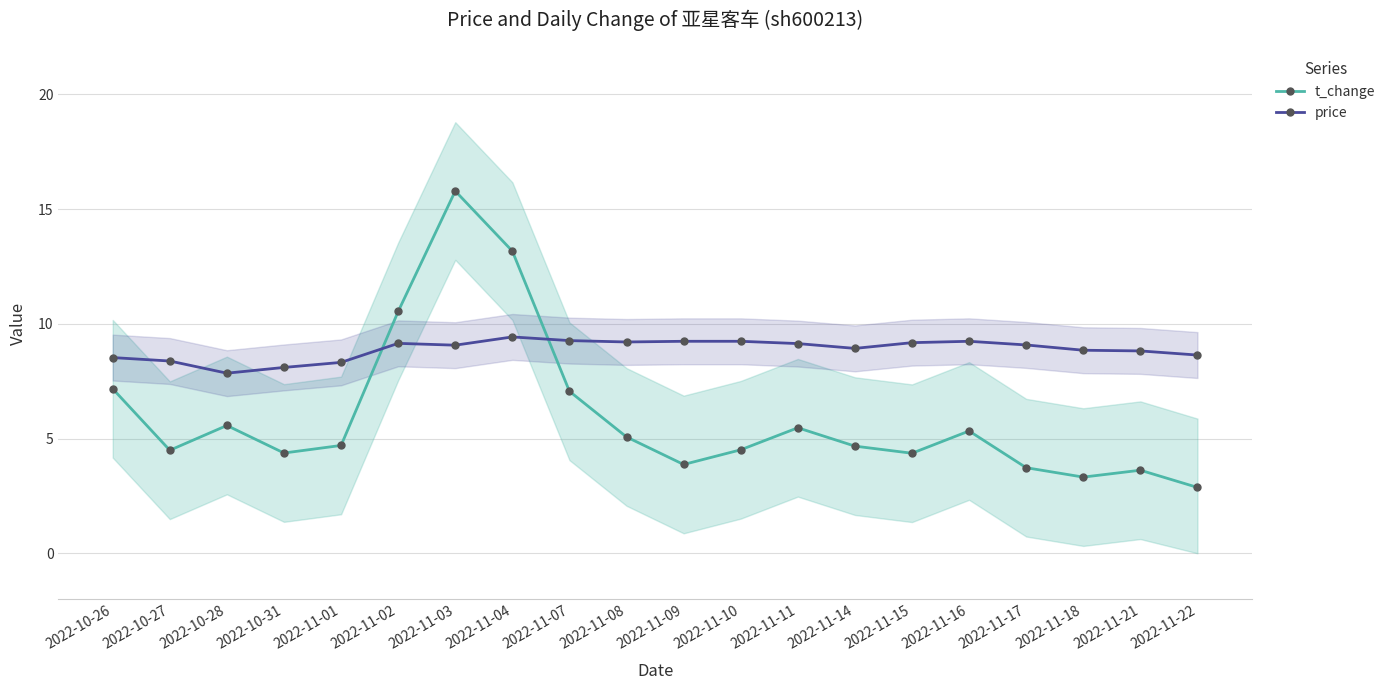

Which series has the widest spread of values?

t_change